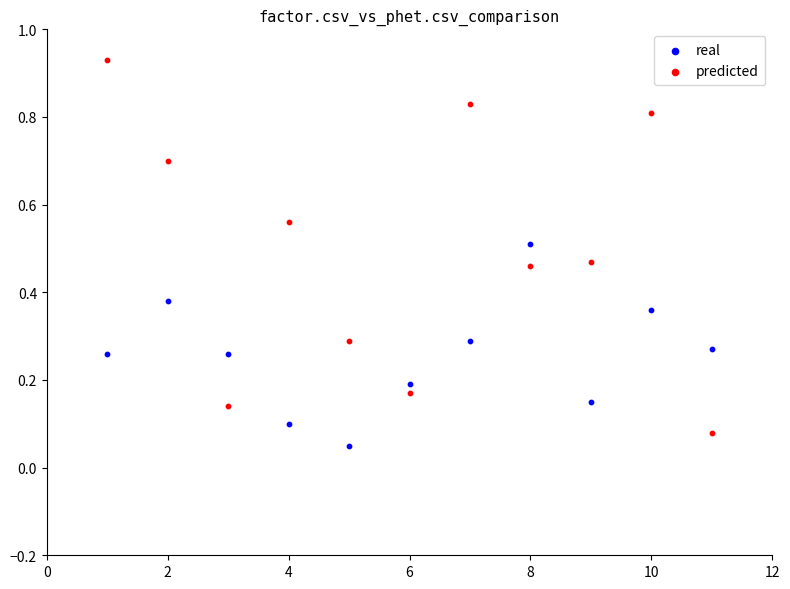

Which series has the largest Y range (max minus min)?

predicted